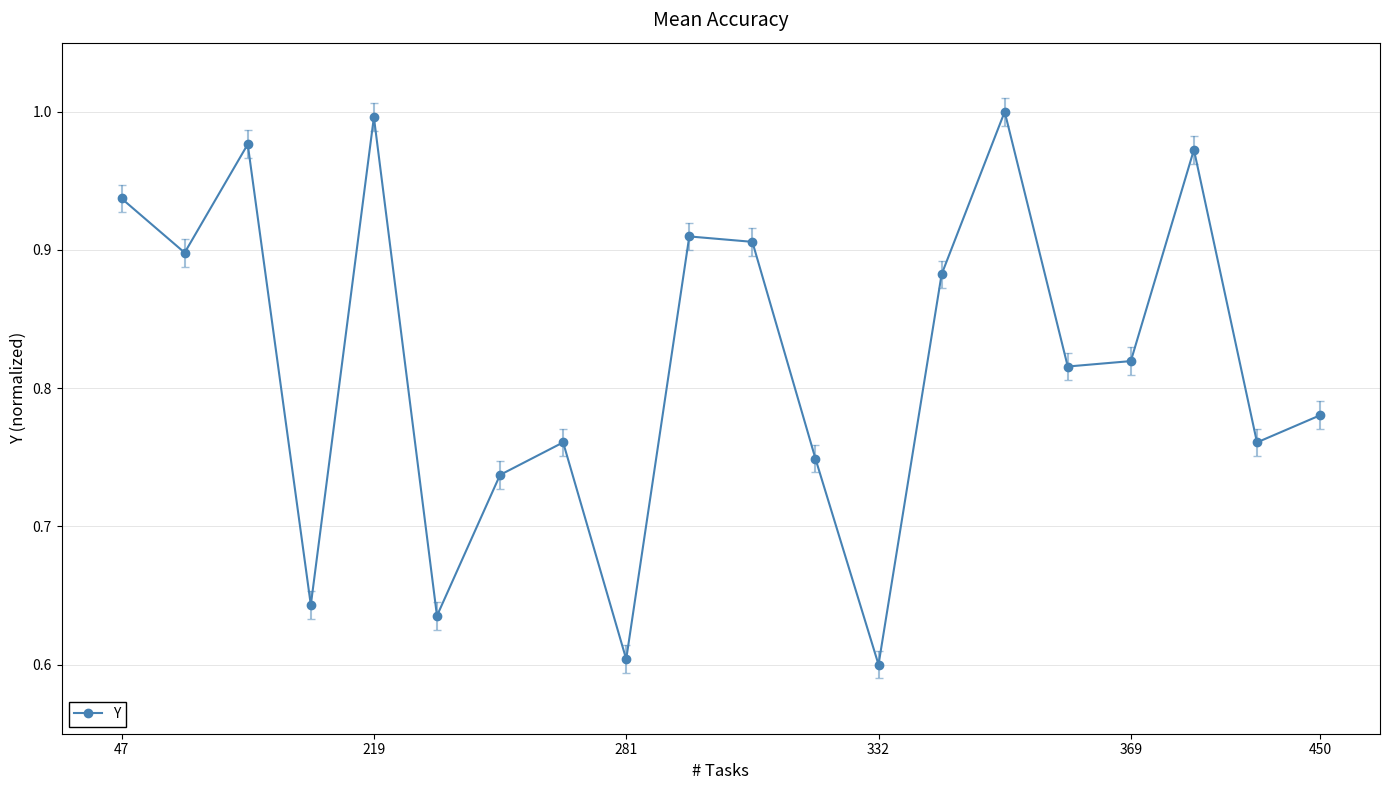

What is the difference between the maximum and minimum values?

0.4